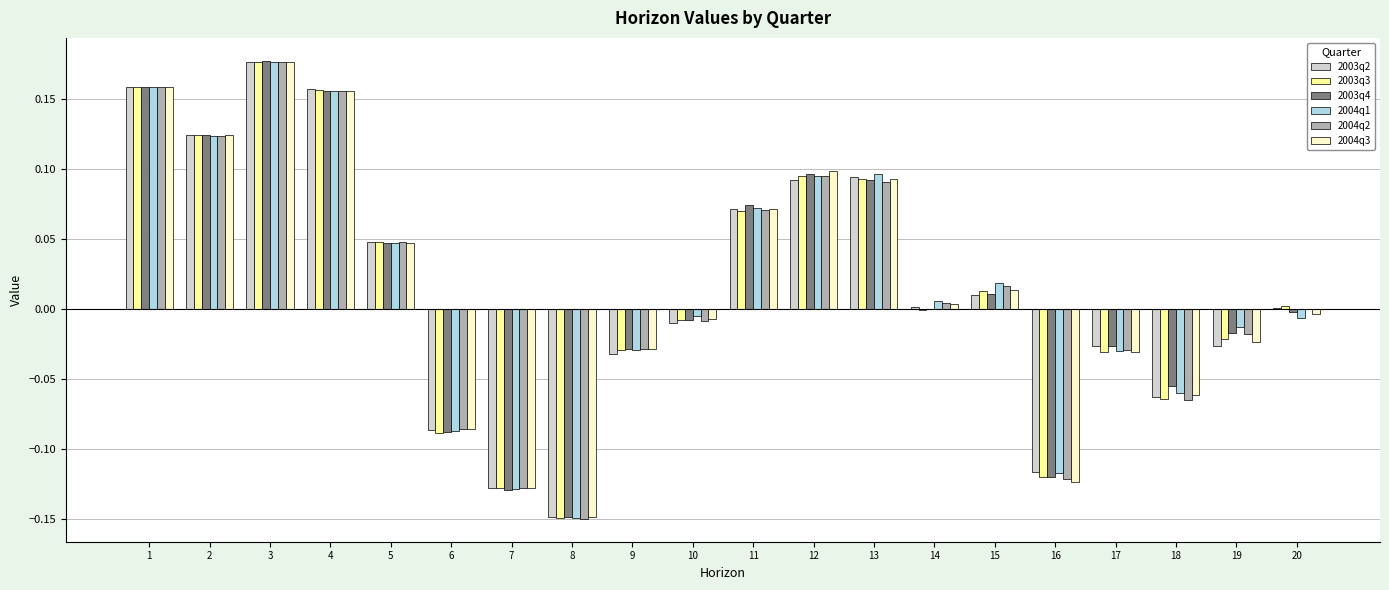

What are all the series names shown in the legend?

2003q2, 2003q3, 2003q4, 2004q1, 2004q2, 2004q3